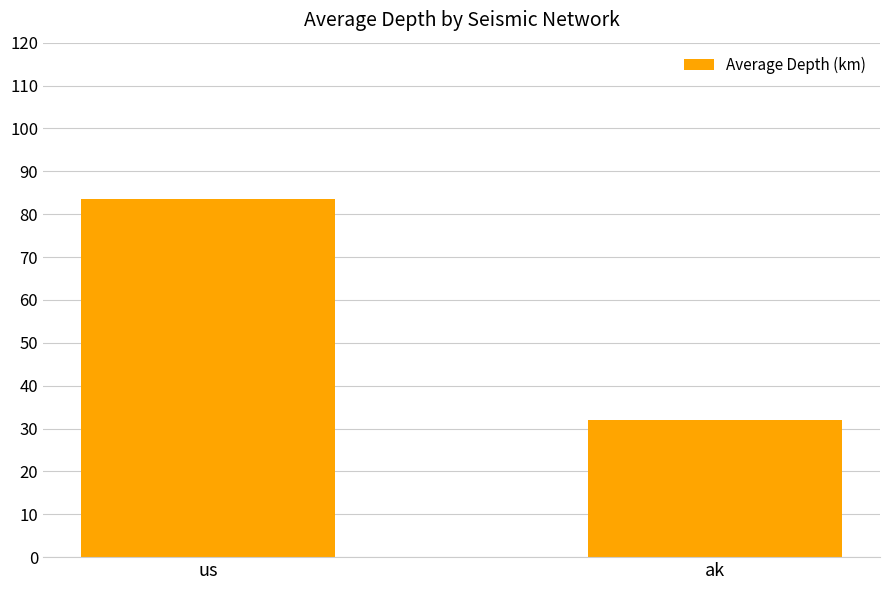

What is the sum of the values at us and ak?

115.4